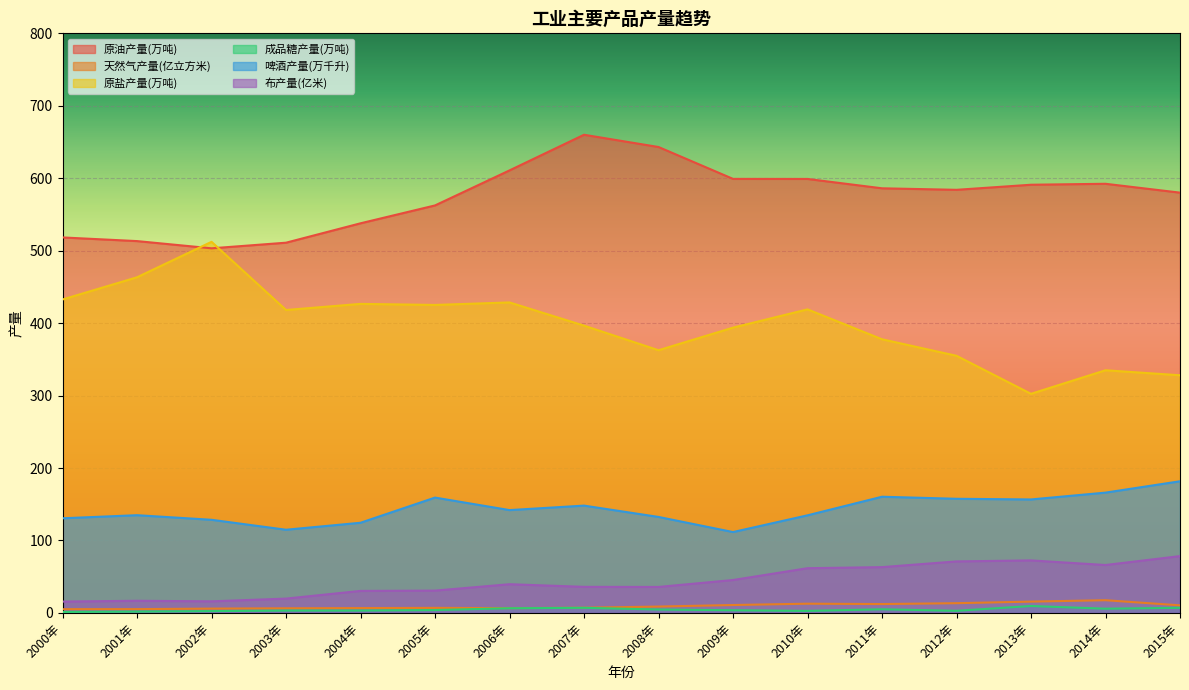

The value of 原盐产量(万吨) at 2009年 is 393.8. True or false?

True